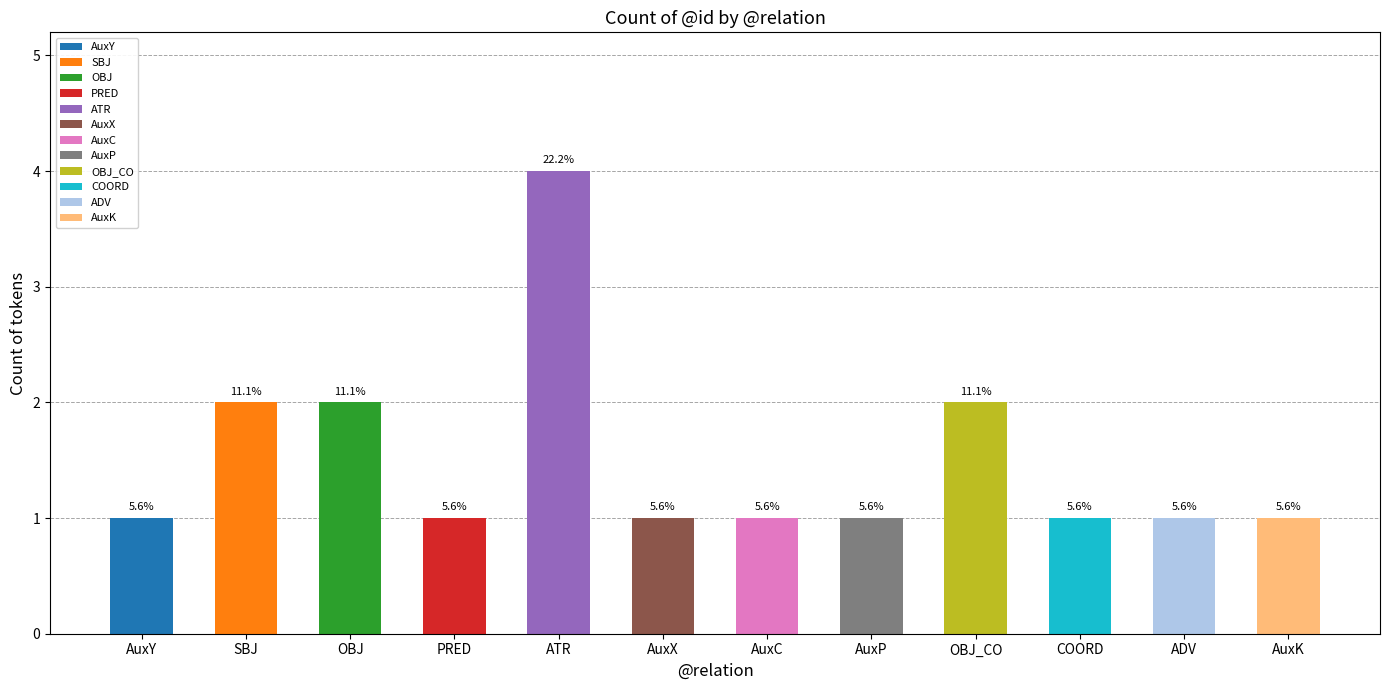

At which category does the chart reach its peak across all series?

ATR